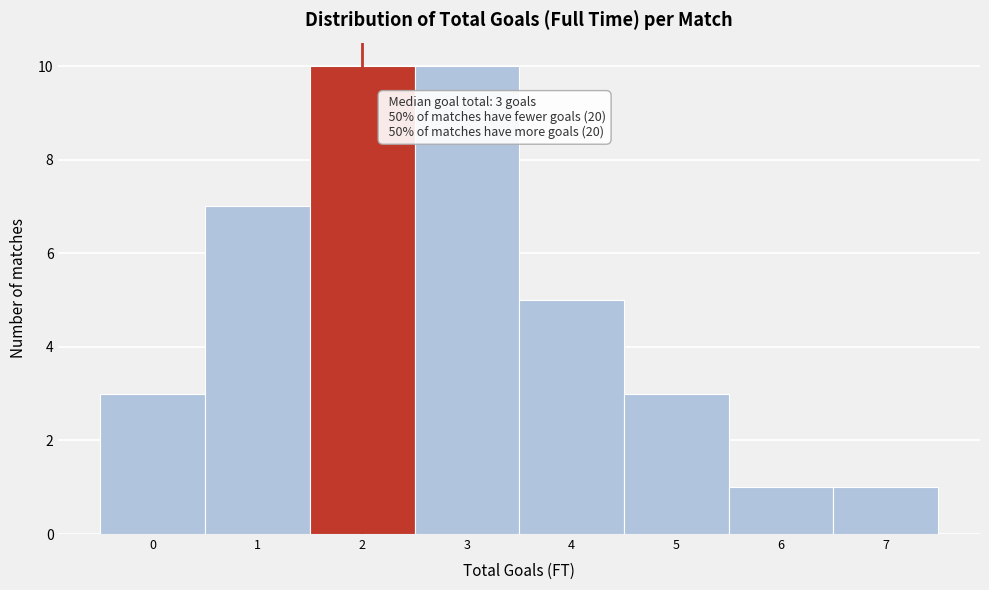

Reading left to right, transcribe all the data shown in this chart.

3	7	10	10	5	3	1	1